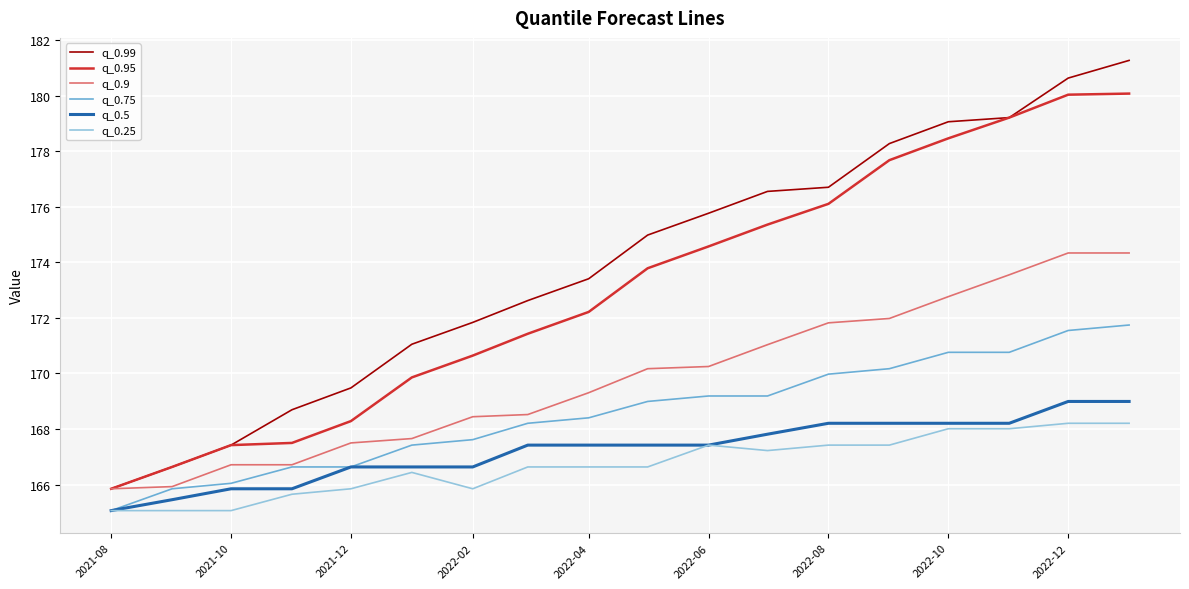

Does the chart display data point markers on the line(s)?

No